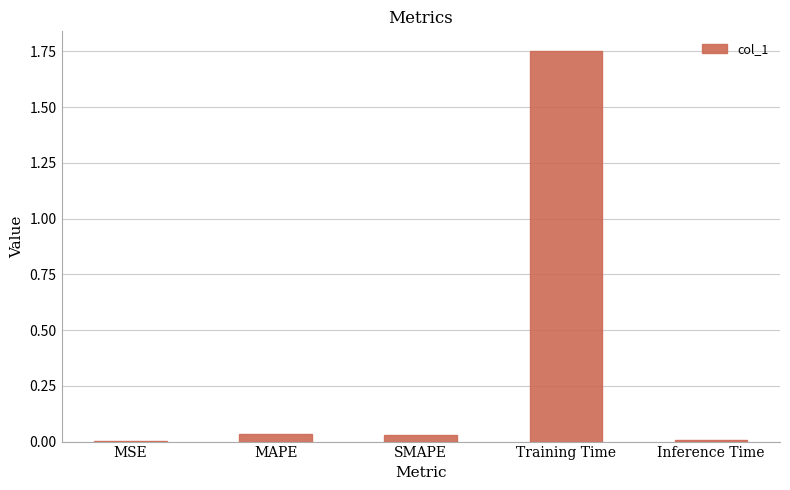

The chart shows a value of 2.9 at Training Time. True or false?

False